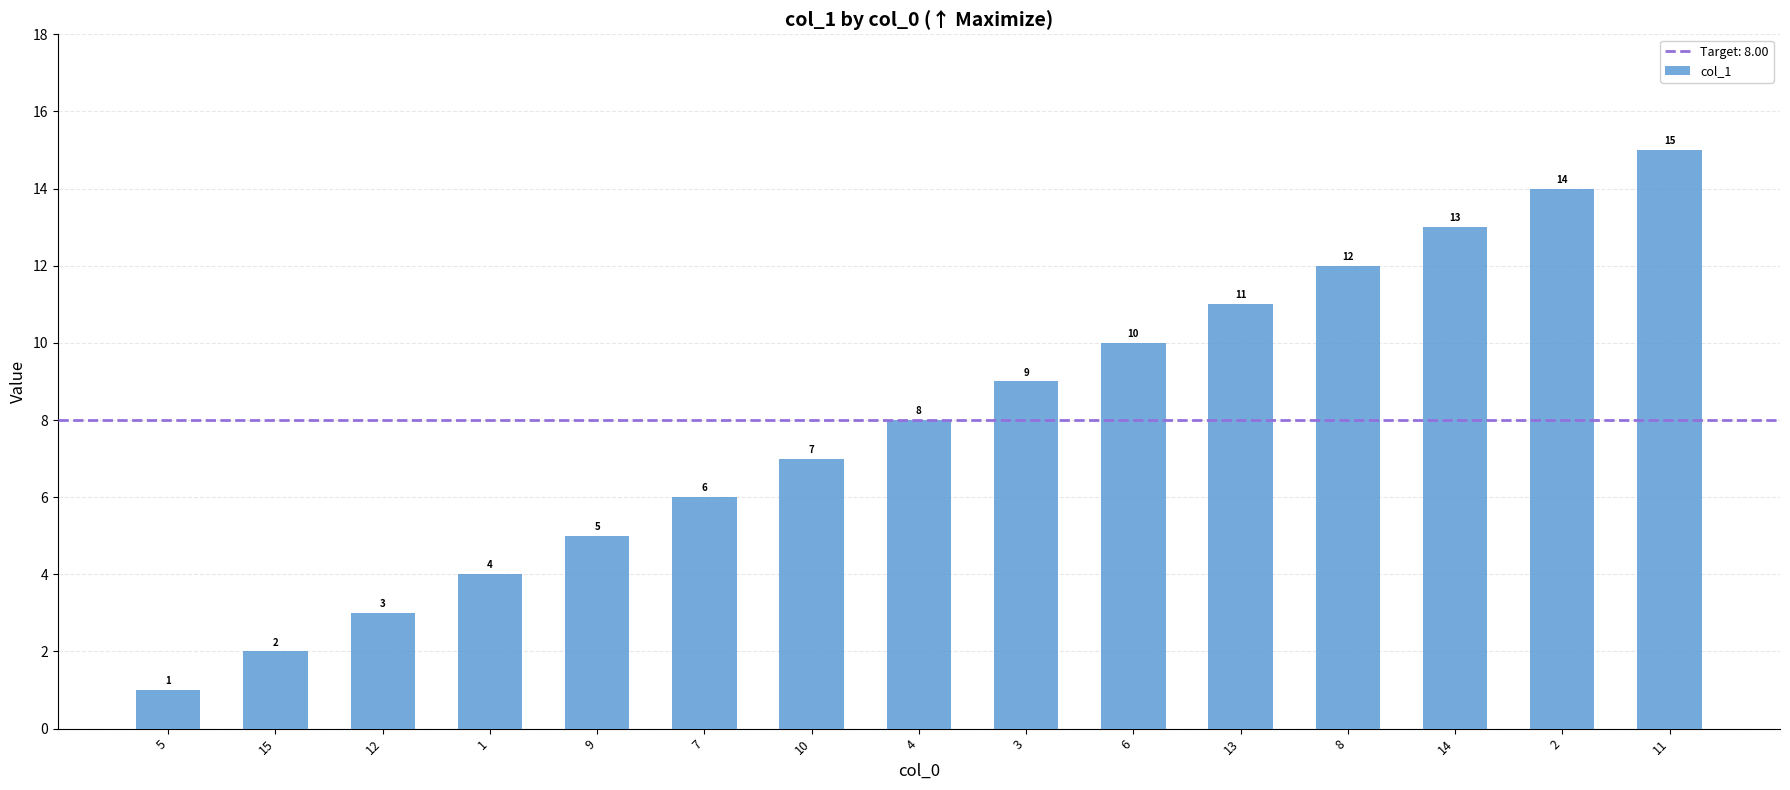

What is the maximum value shown in the chart?

15